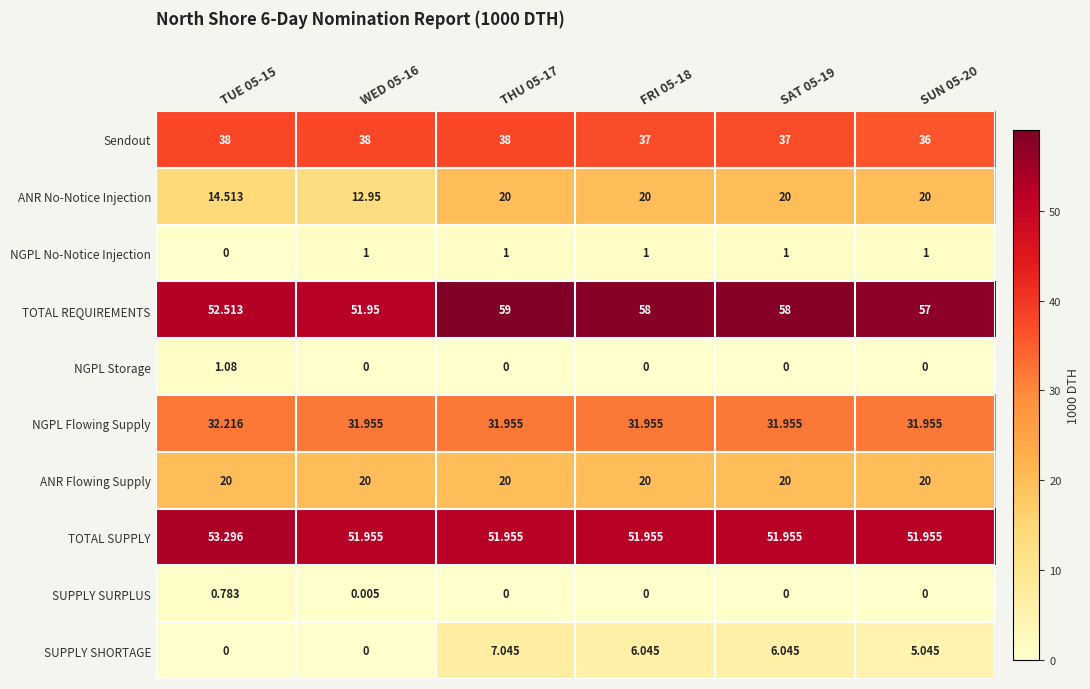

Which series has the largest total across all categories?

TOTAL REQUIREMENTS